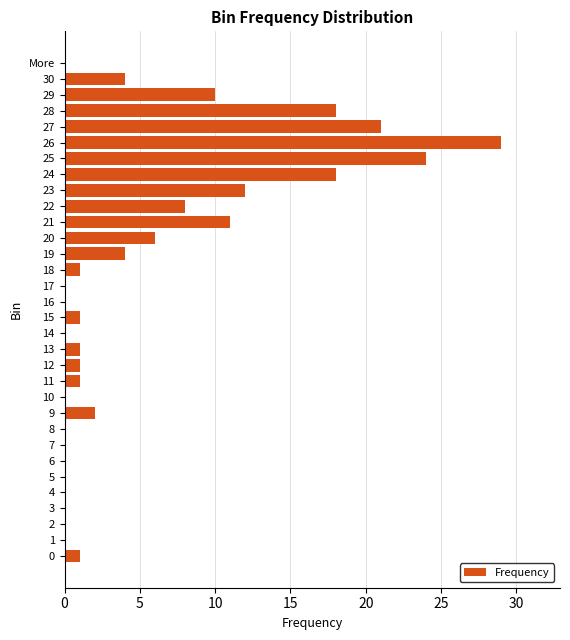

What is the sum of all values?

173